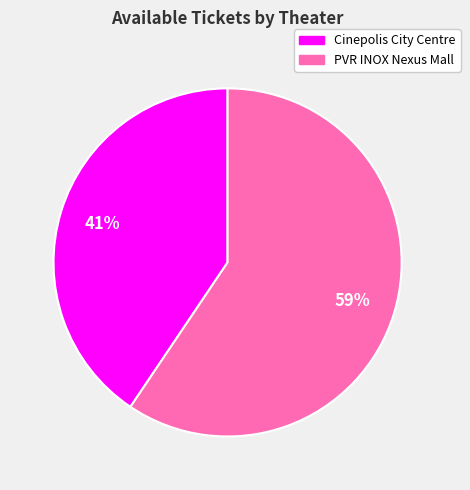

Count the number of slices in the pie.

2